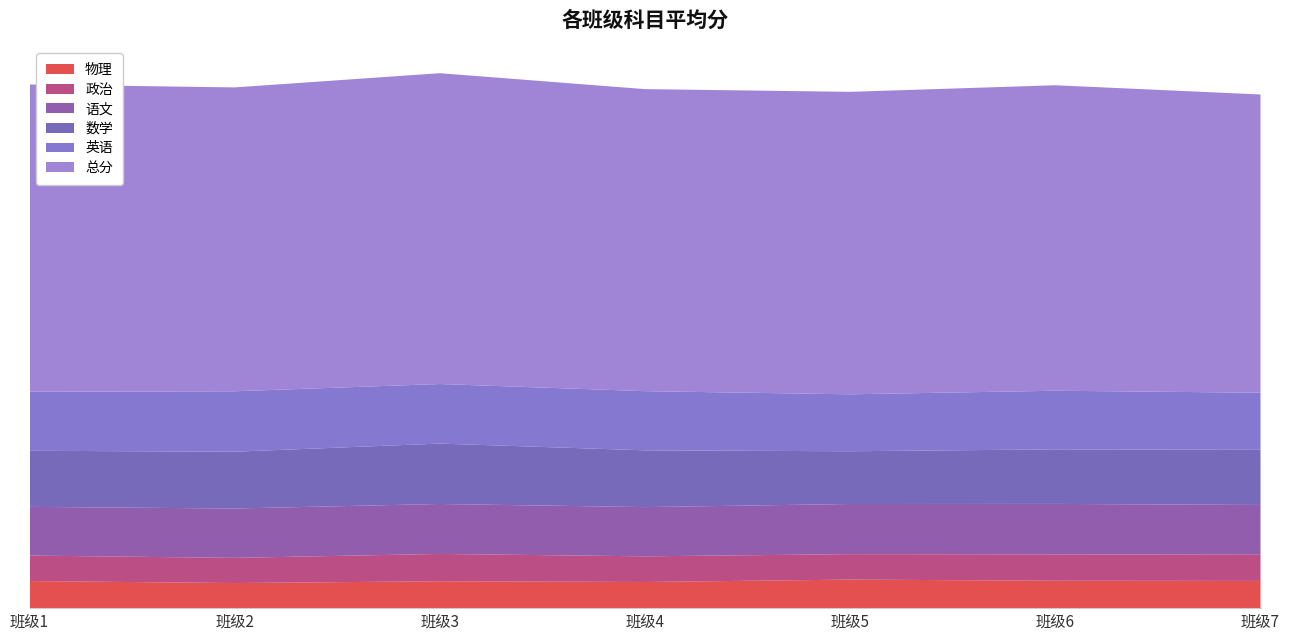

Reading left to right, extract all data points from this chart.

总分: 521.1	515.4	527.2	512.3	513.0	518.1	505.8
数学: 95.2	96.3	102.5	96.3	89.5	92.5	93.5
语文: 82.6	83.7	84.7	83.5	85.0	85.6	84.4
英语: 100.1	102.5	101.0	100.3	96.6	99.4	96.9
政治: 43.2	42.7	46.4	43.5	43.2	44.7	44.4
物理: 45.9	42.6	45.6	44.4	48.4	46.5	46.2